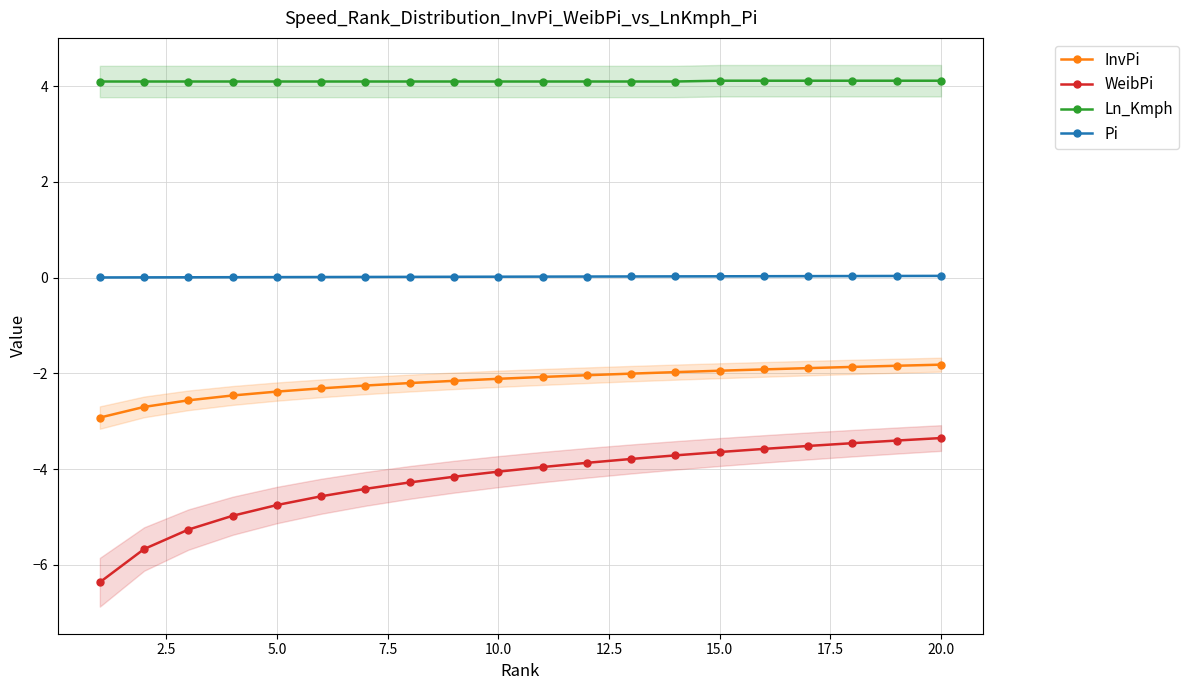

True or false: WeibPi and Pi intersect in this chart.

False